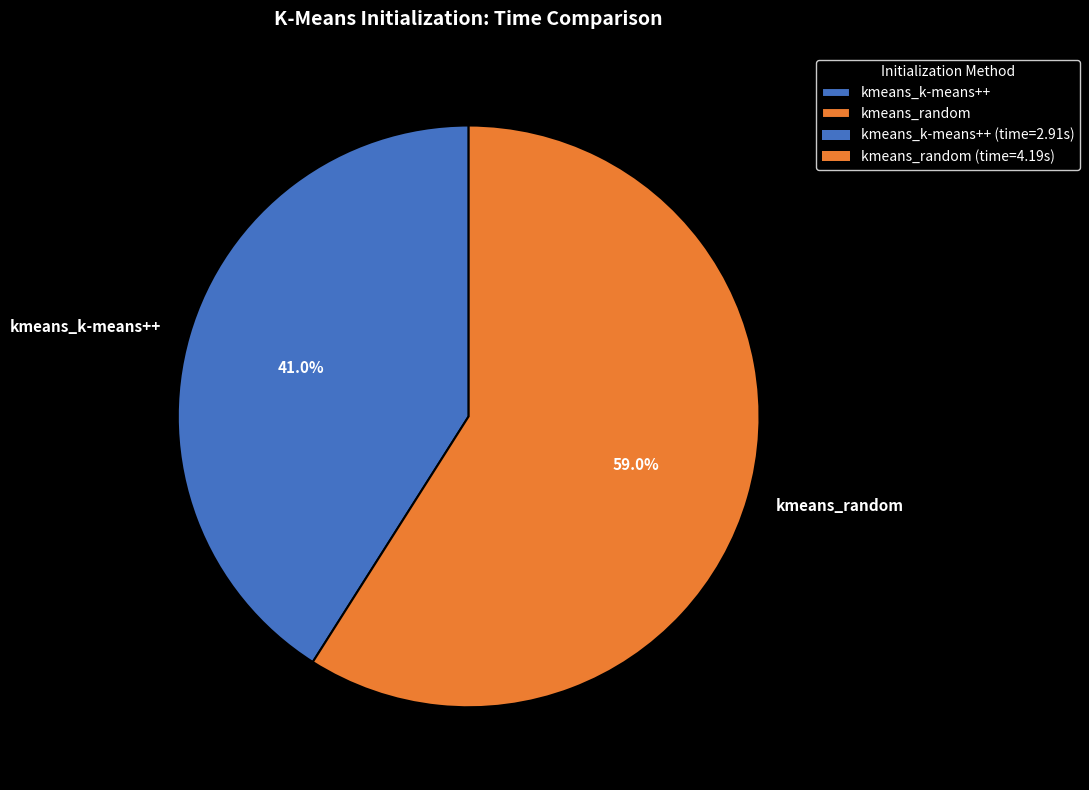

To the nearest percent, what is the average slice percentage?

50%